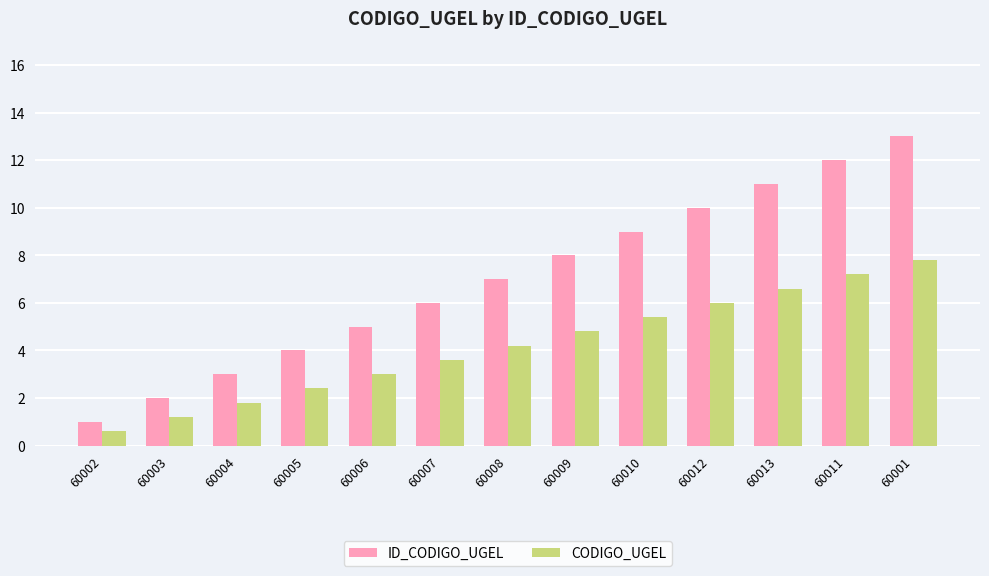

Which label corresponds to the smallest value in the chart?

60002